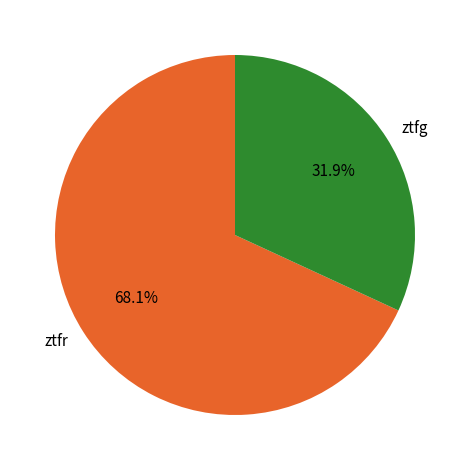

What is the total percentage of ztfr and ztfg?

100.0%